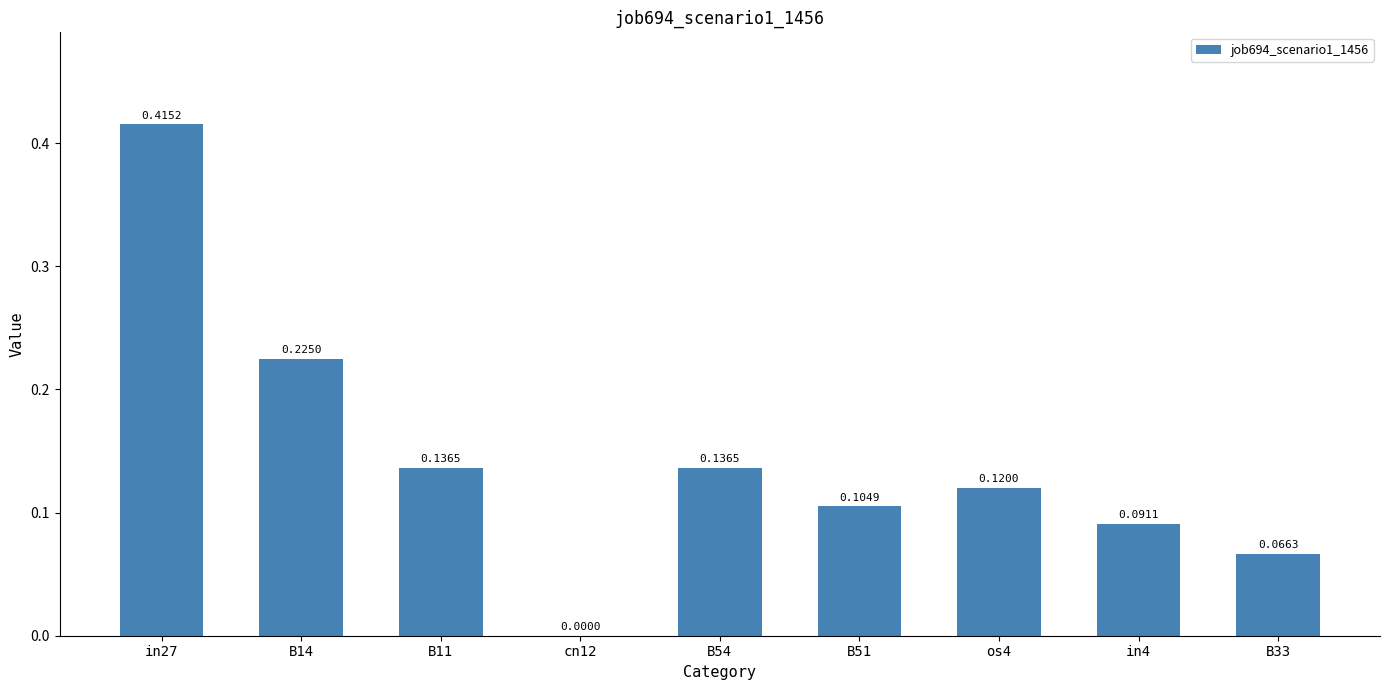

What is the sum of all values?

1.3